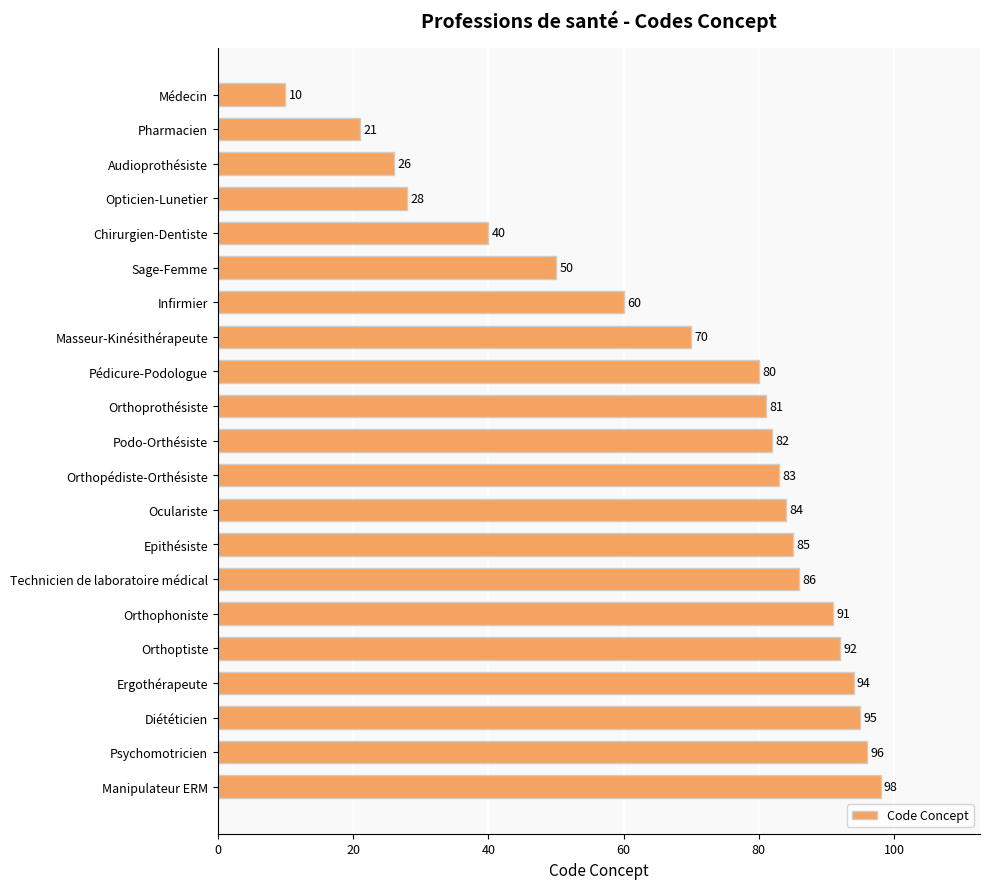

What is the smallest value displayed?

10